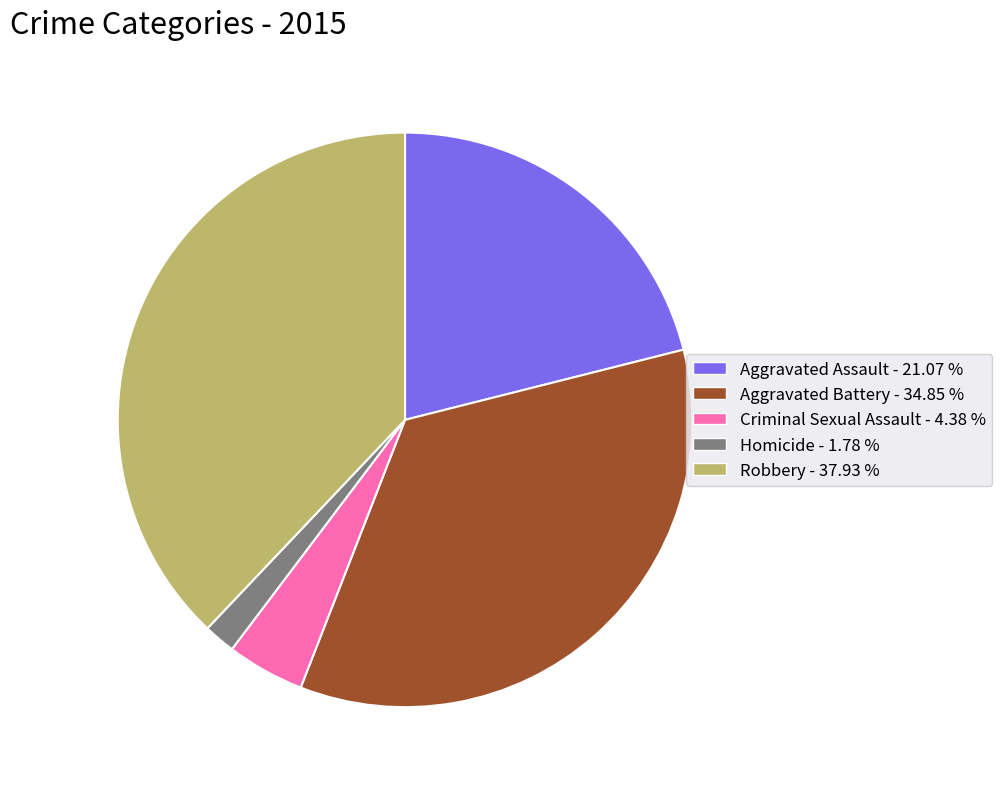

Combined, do Criminal Sexual Assault and Aggravated Assault account for over 50%?

No